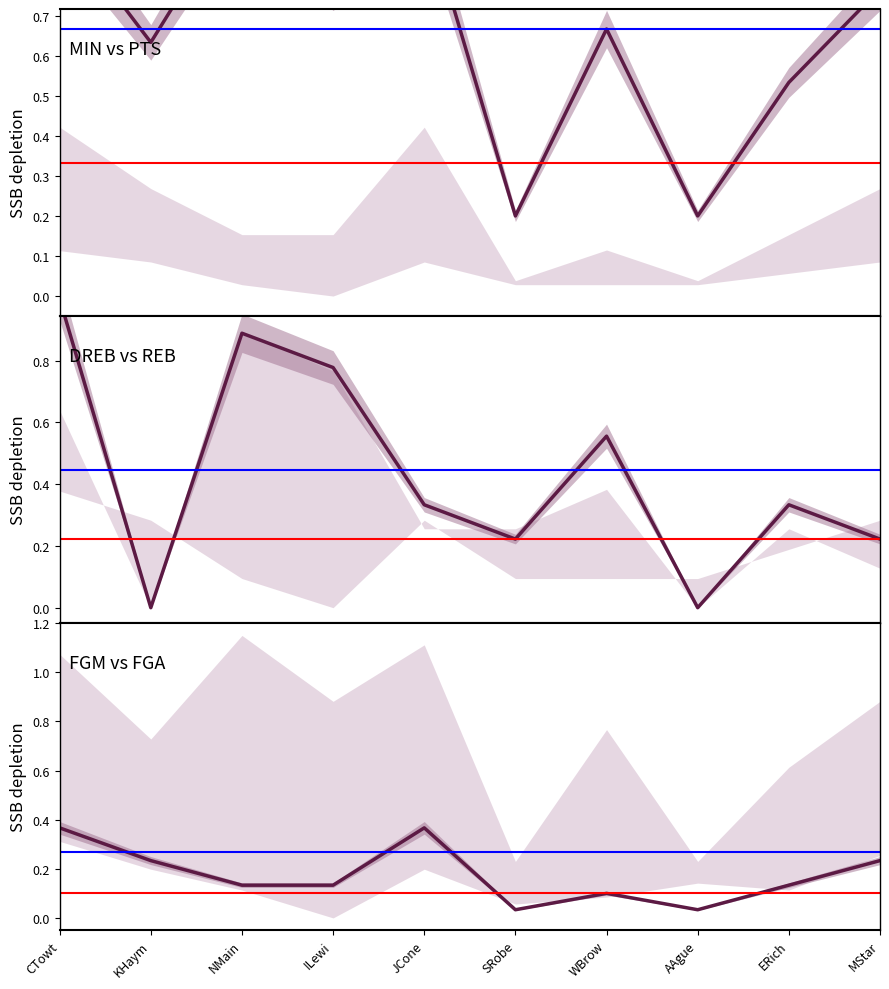

How many lines are shown in the chart?

3